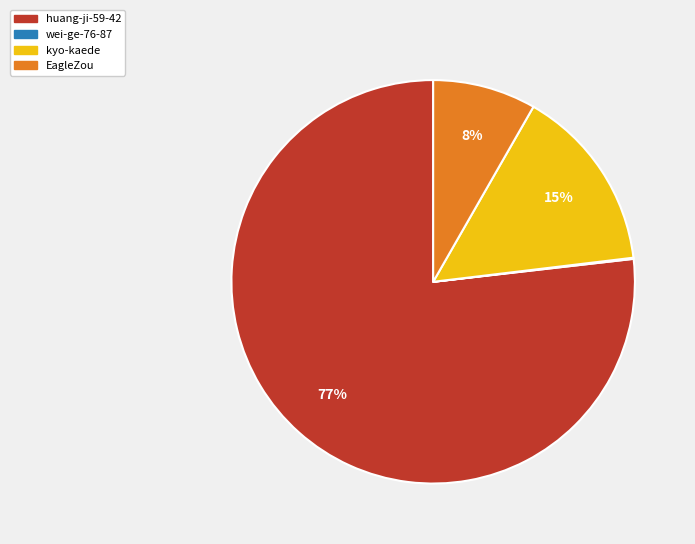

Between EagleZou and huang-ji-59-42, which is larger?

huang-ji-59-42